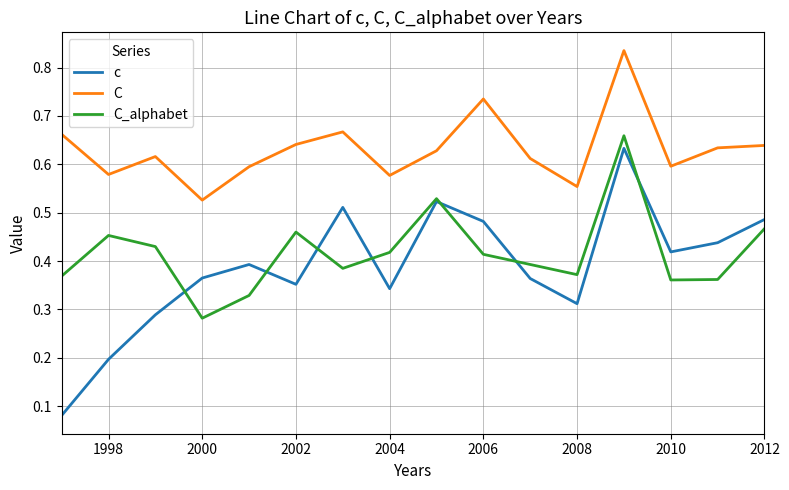

True or false: c and C intersect in this chart.

False